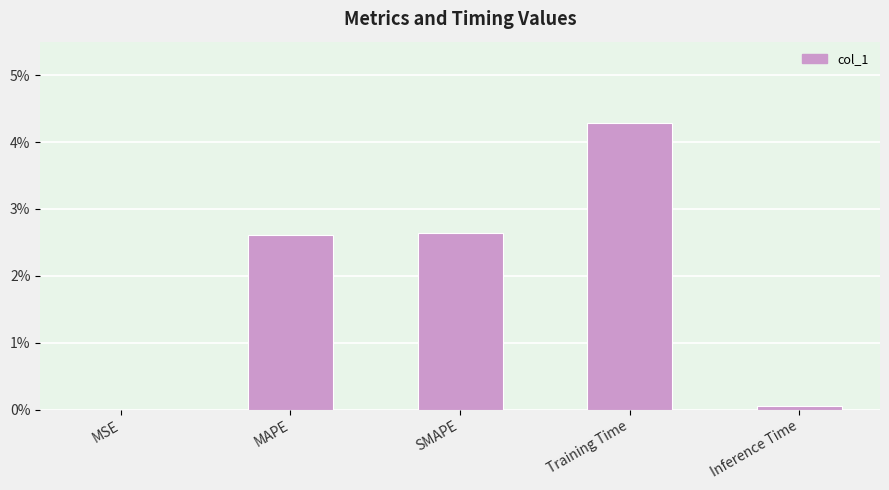

Are the bars grouped side by side (vs. stacked)?

No